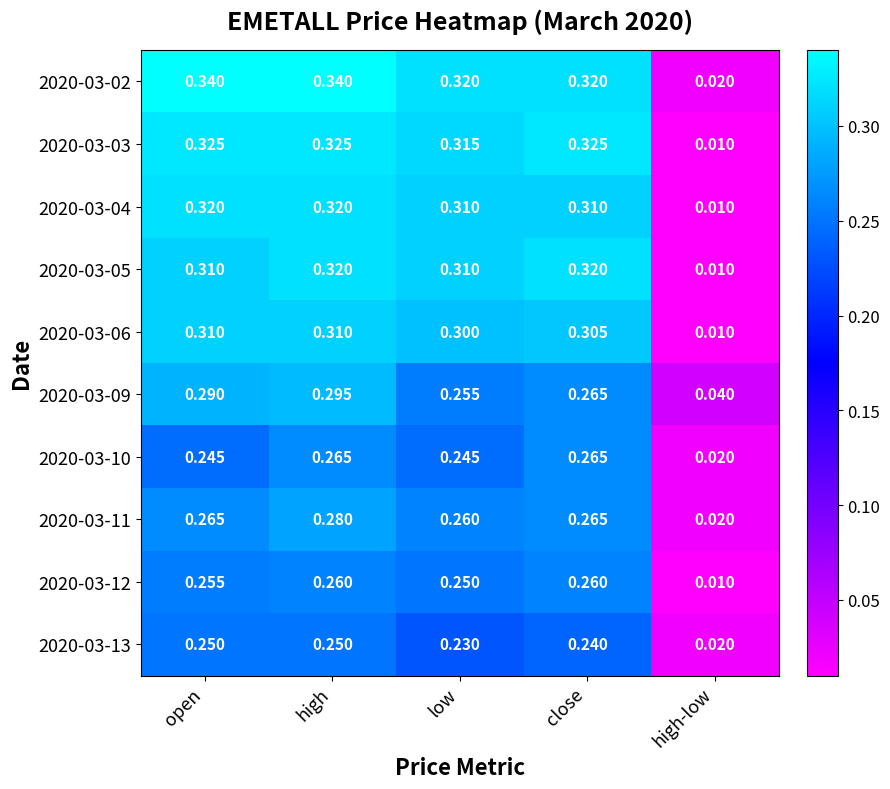

Which series changed the most between low and high-low?

2020-03-03